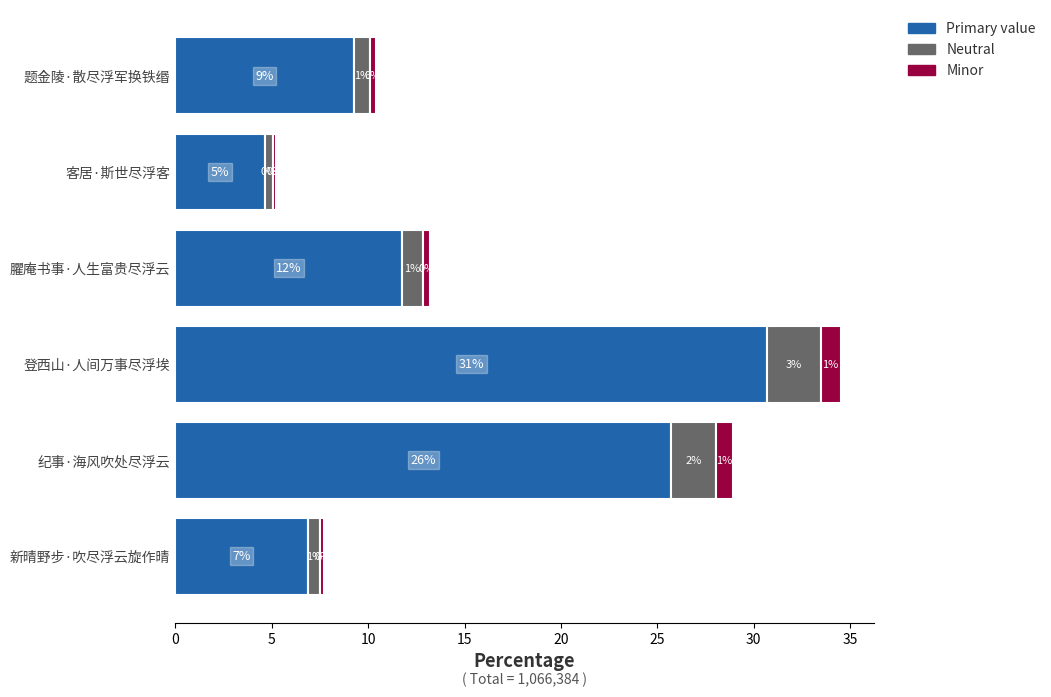

What are all the series names shown in the legend?

Primary value, Neutral, Minor